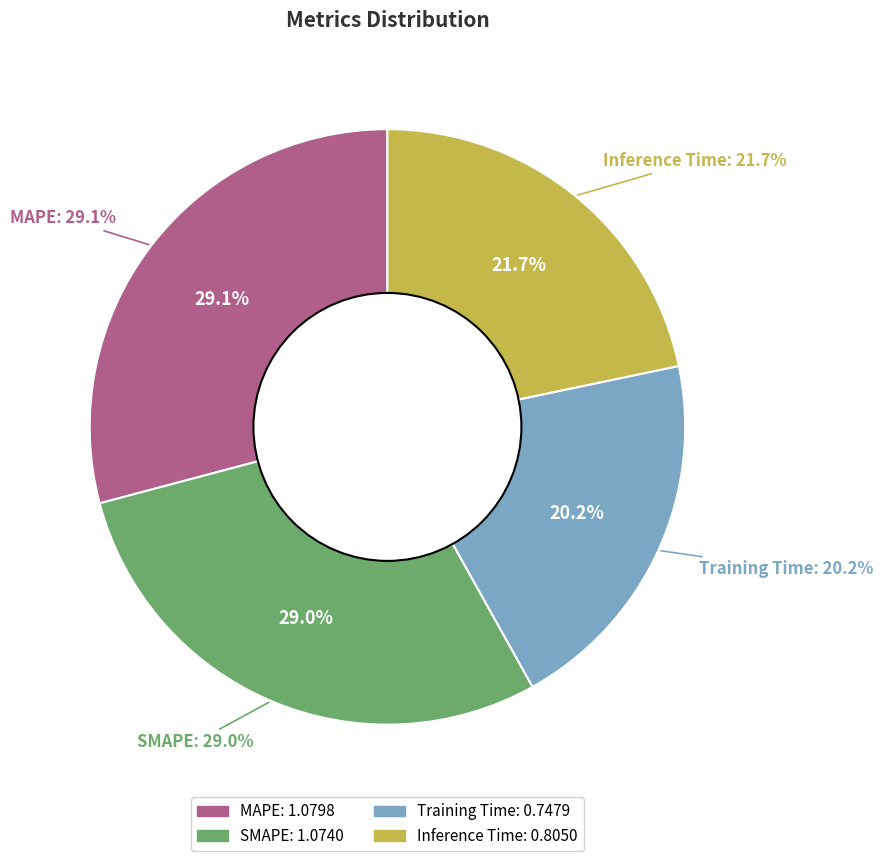

To the nearest percent, what is the average slice percentage?

25%